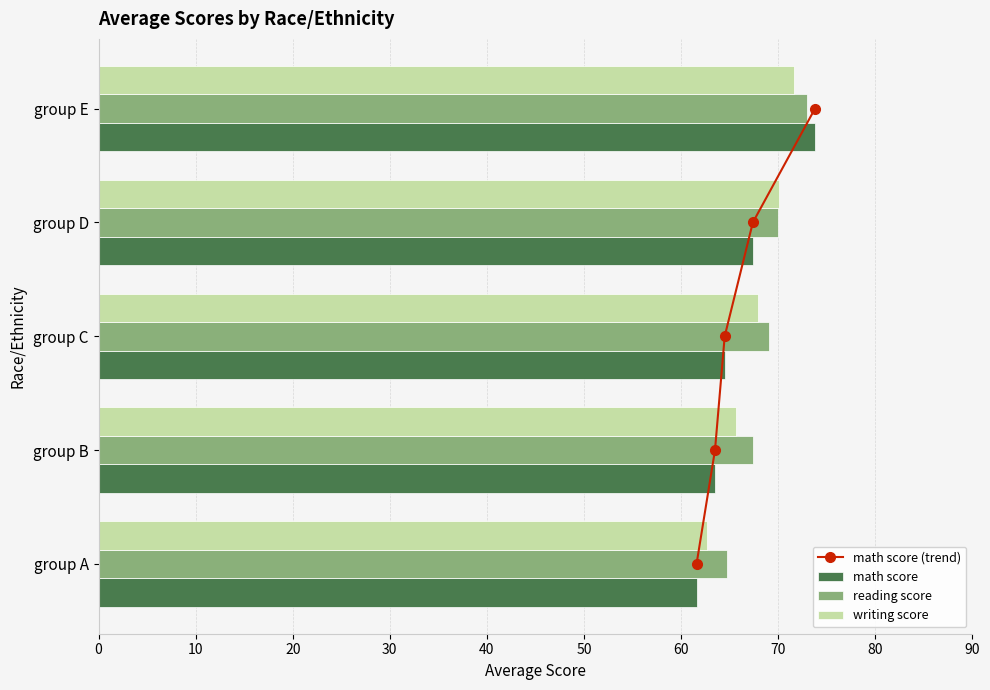

How many values in the writing score series are below 67?

2